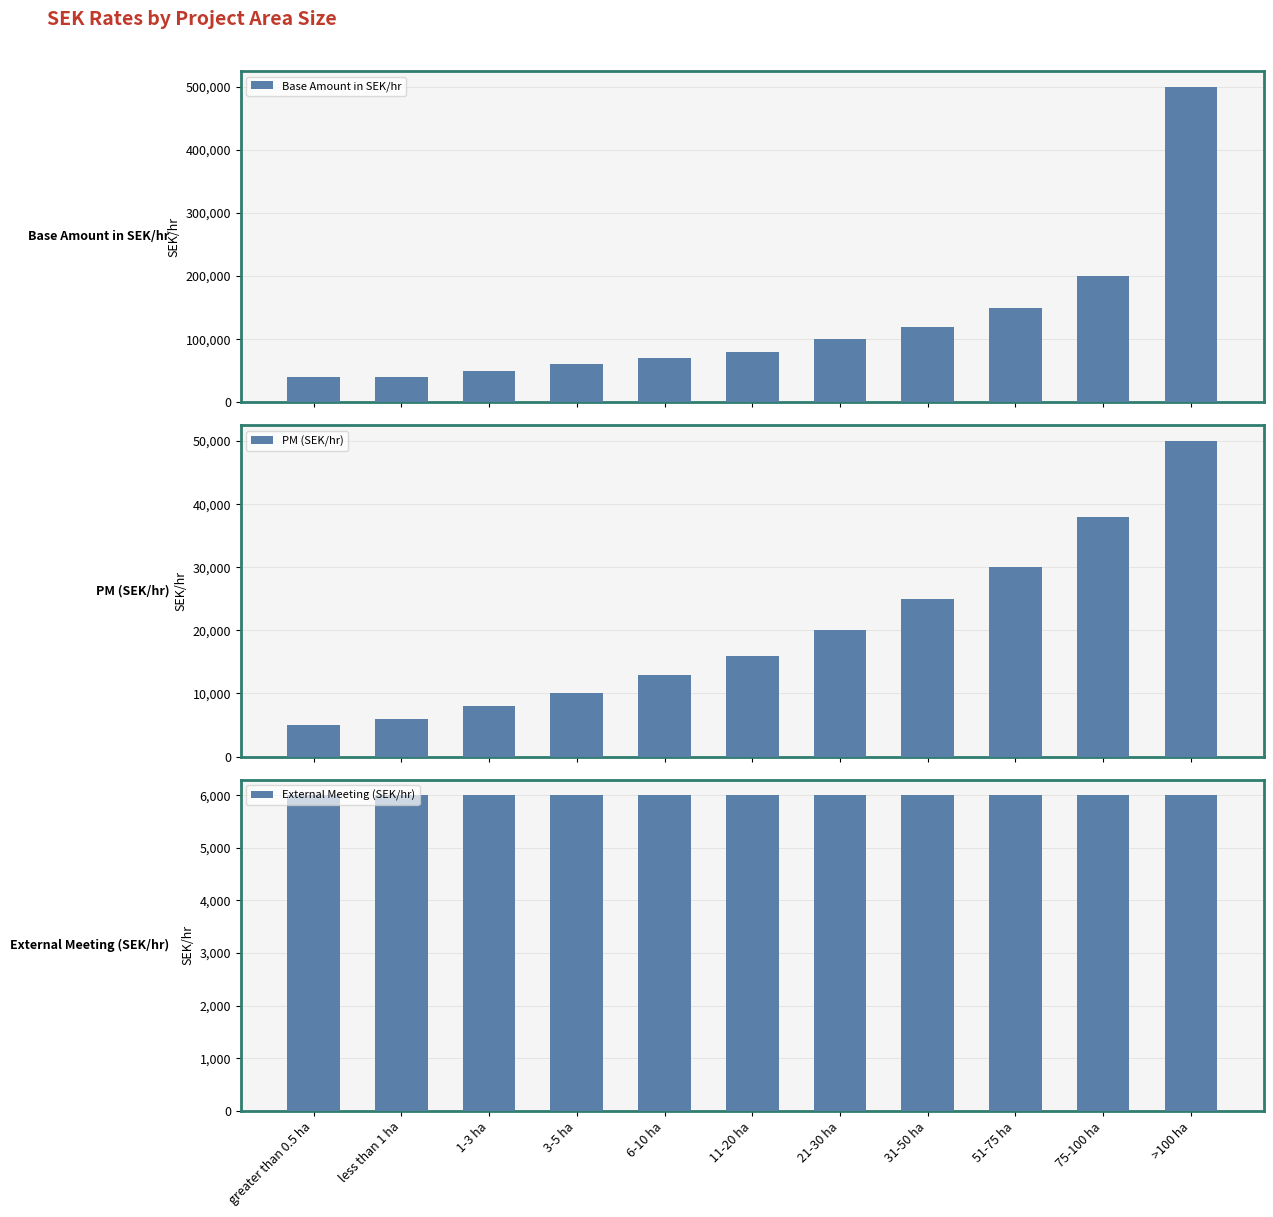

What is the total value across all series at 51-75 ha?

186000